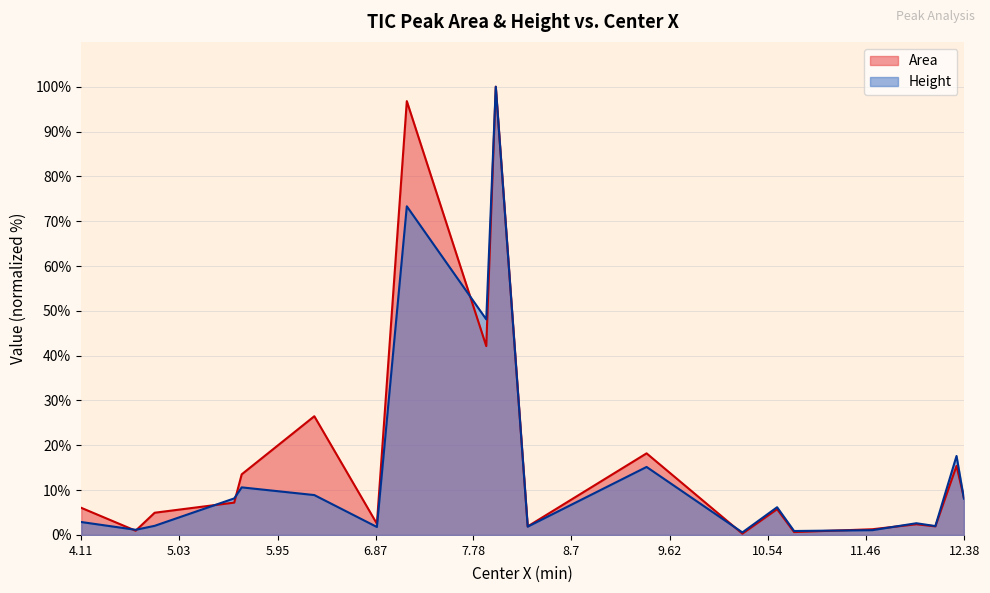

At 12.109, list the series in order from largest to smallest.

Height, Area